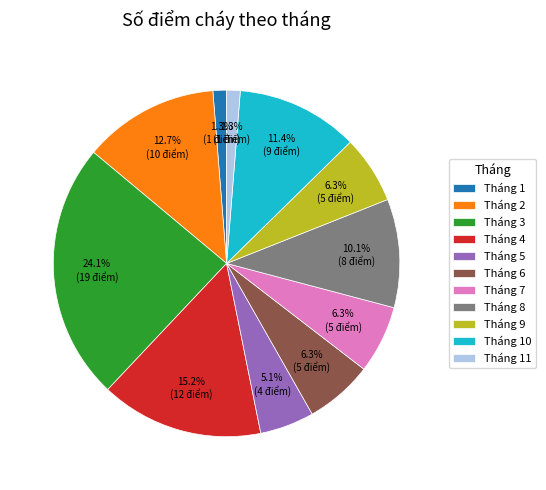

What is the total percentage of Tháng 7 and Tháng 5?

11.4%